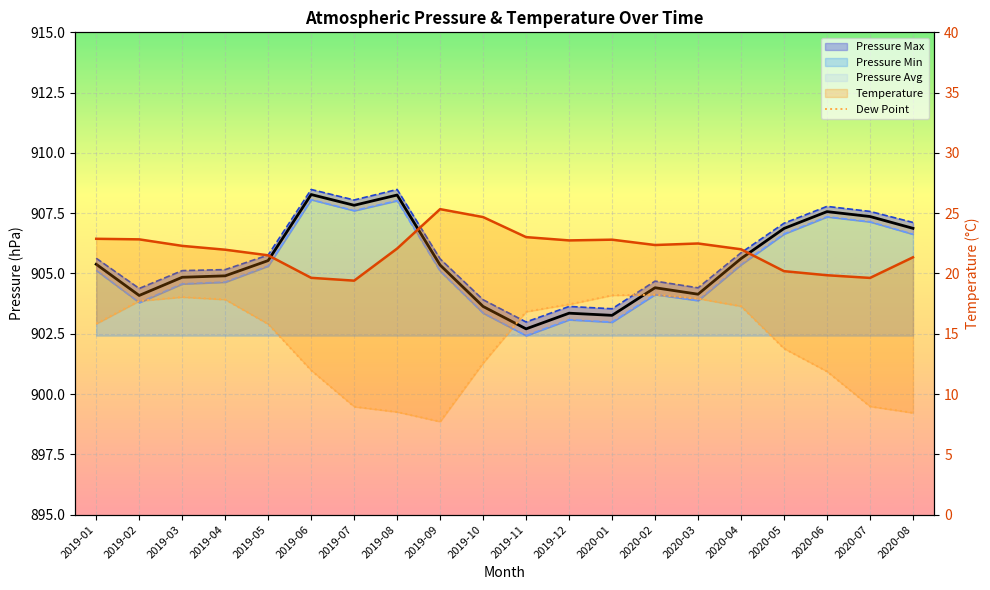

True or false: Pressure Max has a value of 564.7 at 2020-05.

False